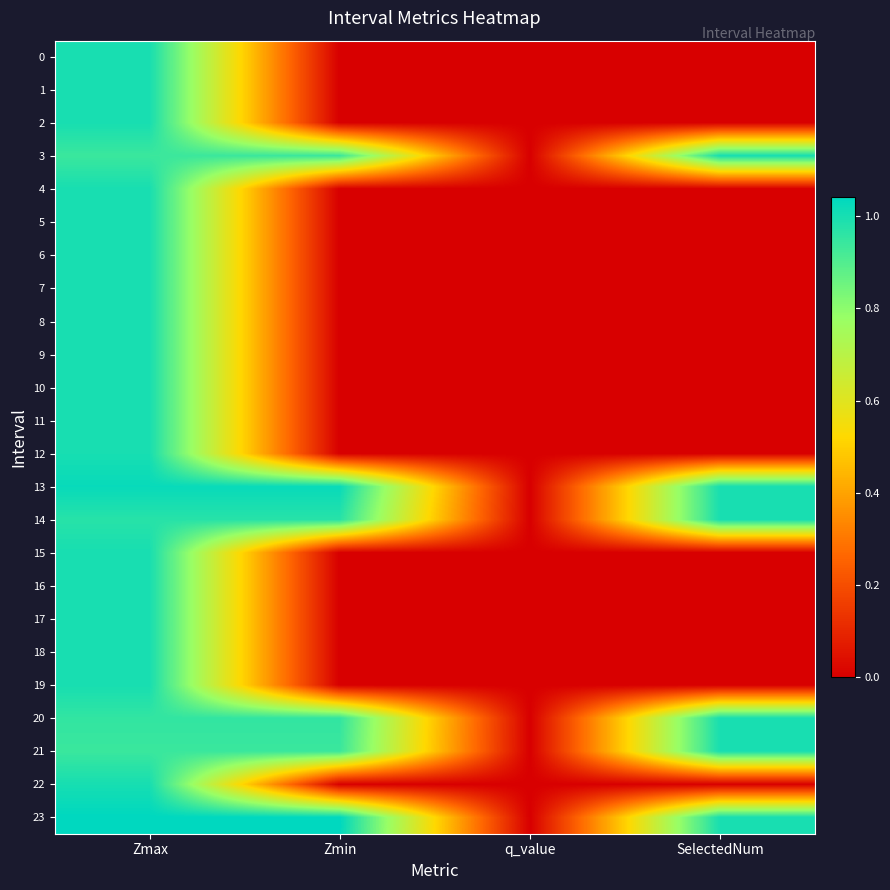

Which series has the largest range (max minus min)?

23